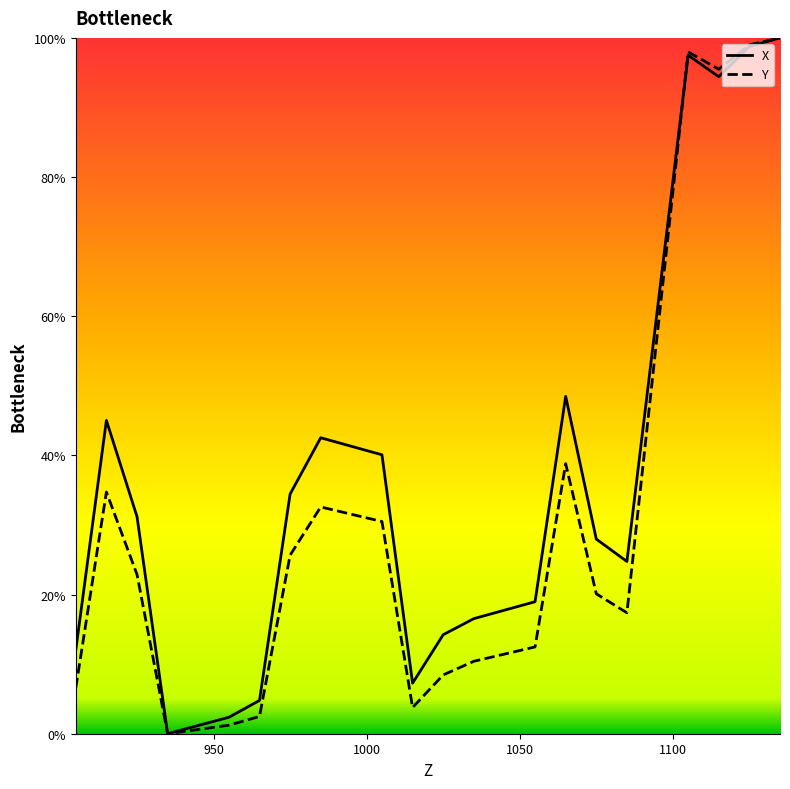

What is the value of the X point at the 10th from the left?

7.3